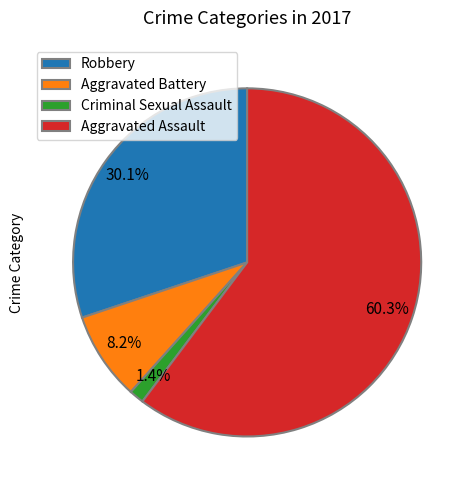

Combined, do Robbery and Aggravated Battery account for over 50%?

No